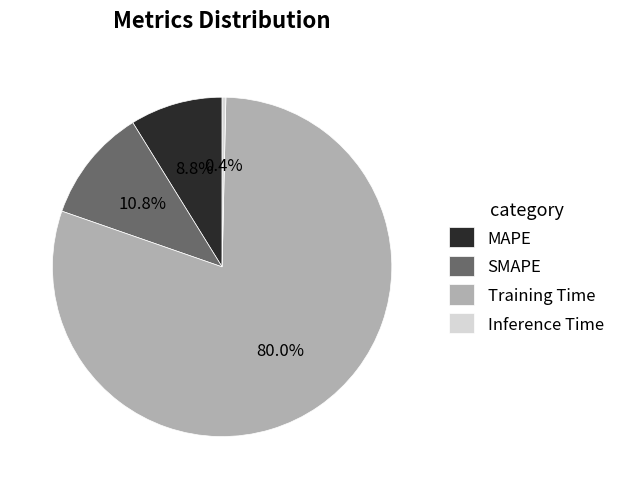

To the nearest percent, what is the average slice percentage?

25%